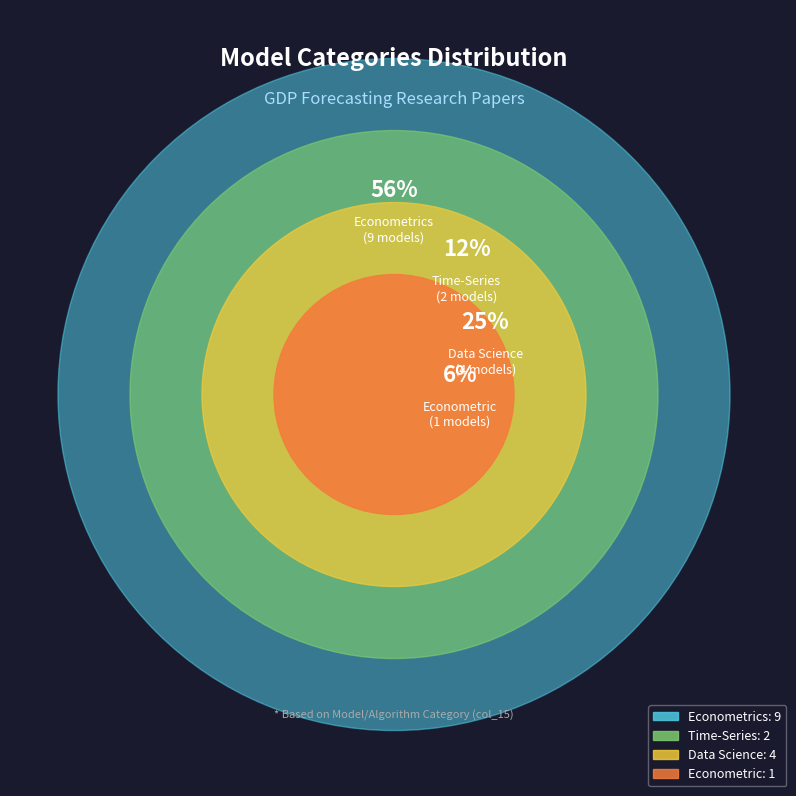

To the nearest percent, what is the difference between the Data Science and Econometrics slice percentages?

31%